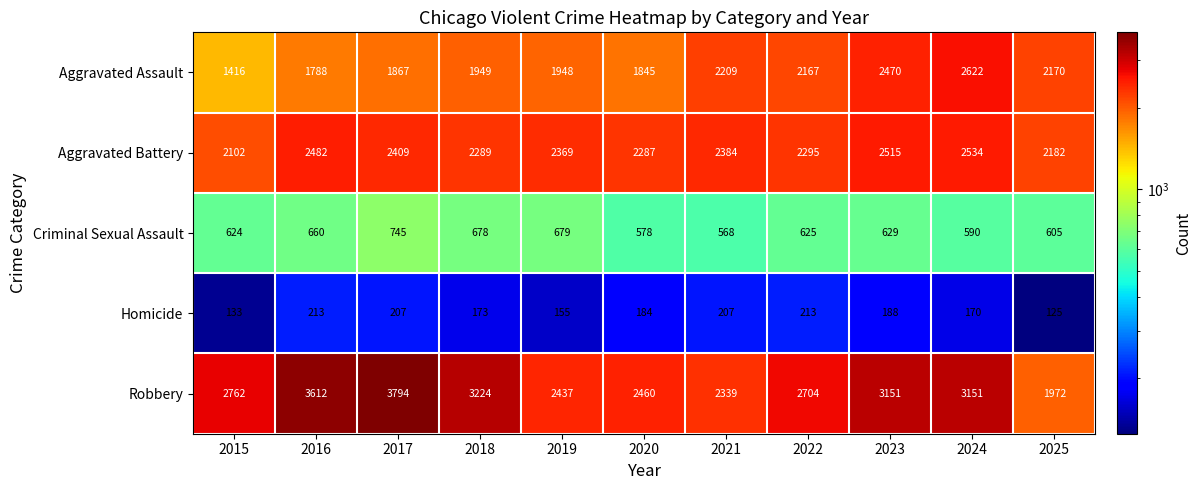

The Robbery series shows 3612 at 2016. True or false?

True